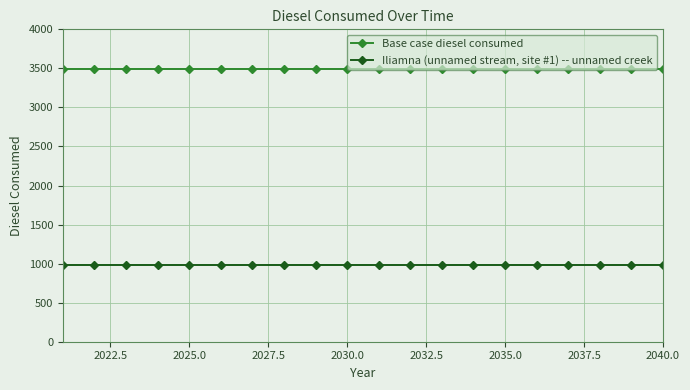

Reading left to right, extract all data points from this chart.

Base case diesel consumed: 3488.1	3488.1	3488.1	3488.1	3488.1	3488.1	3488.1	3488.1	3488.1	3488.1	3488.1	3488.1	3488.1	3488.1	3488.1	3488.1	3488.1	3488.1	3488.1	3488.1
Iliamna (unnamed stream, site #1) -- unnamed creek: 982.3	982.3	982.3	982.3	982.3	982.3	982.3	982.3	982.3	982.3	982.3	982.3	982.3	982.3	982.3	982.3	982.3	982.3	982.3	982.3